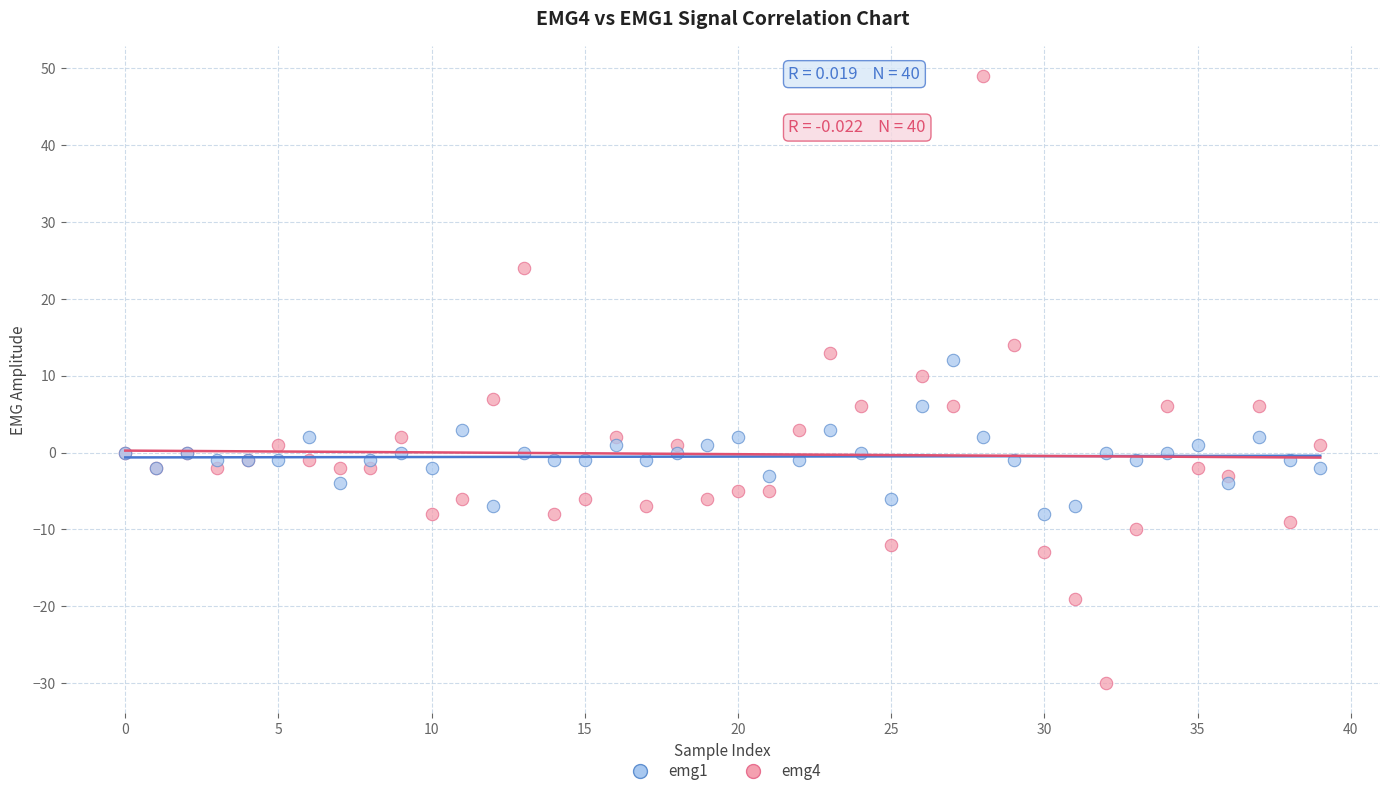

Across all series, what Y value is closest to 9?

10